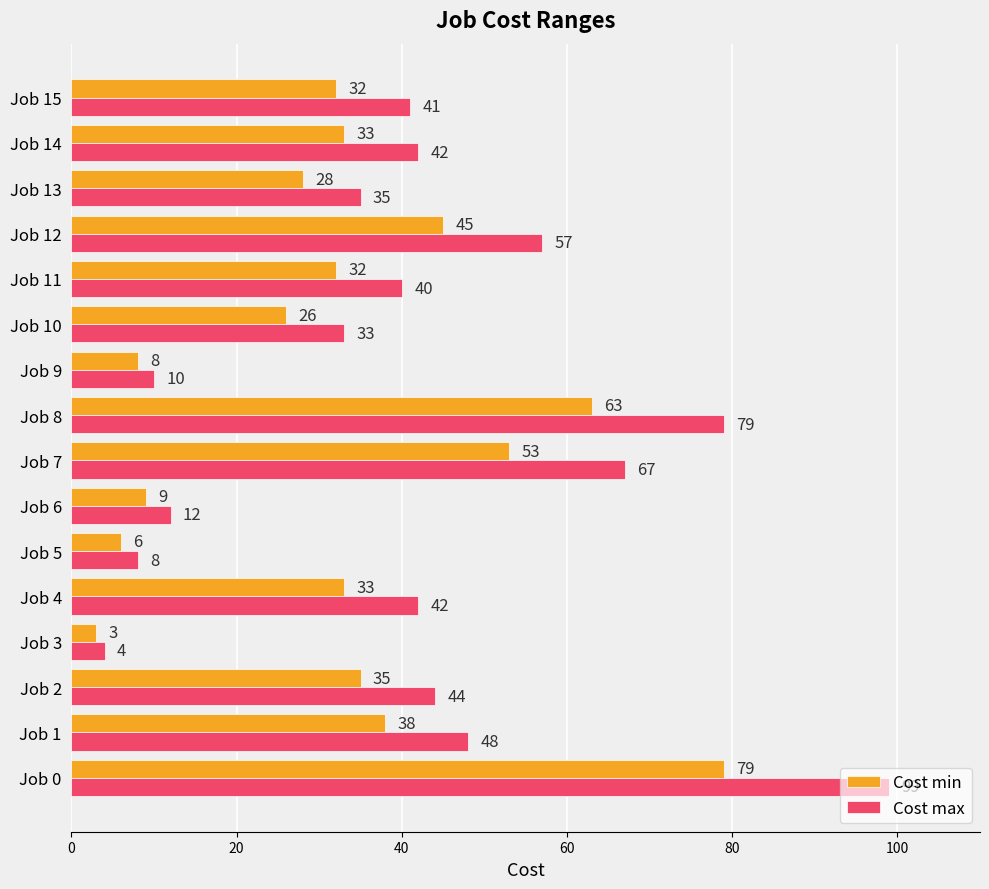

At how many categories does at least one series exceed 22?

12